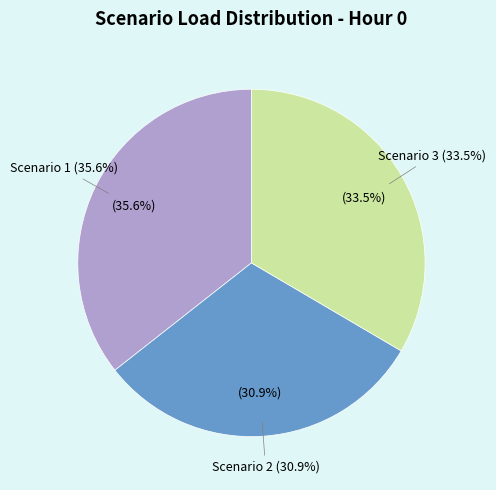

Which slice is the smallest?

Scenario 2